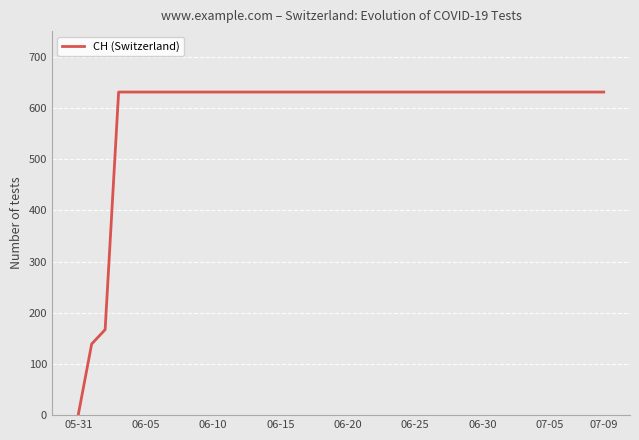

What is the maximum value shown in the chart?

631